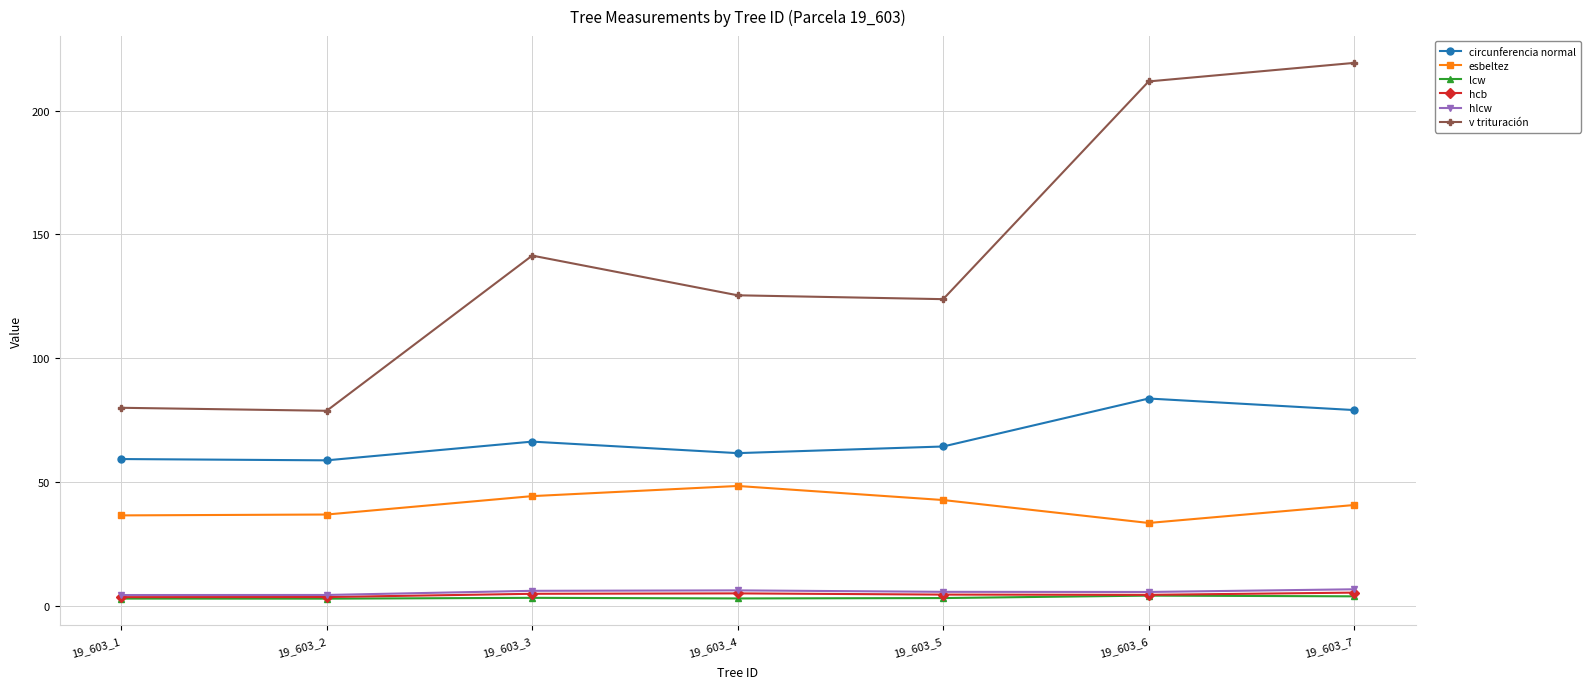

What is the maximum value shown in the chart?

219.3